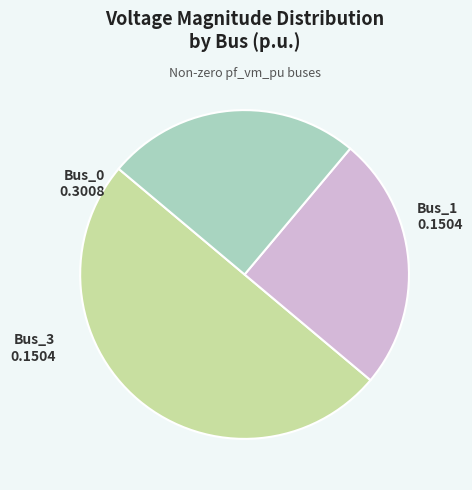

Which slice is the largest?

Bus_0